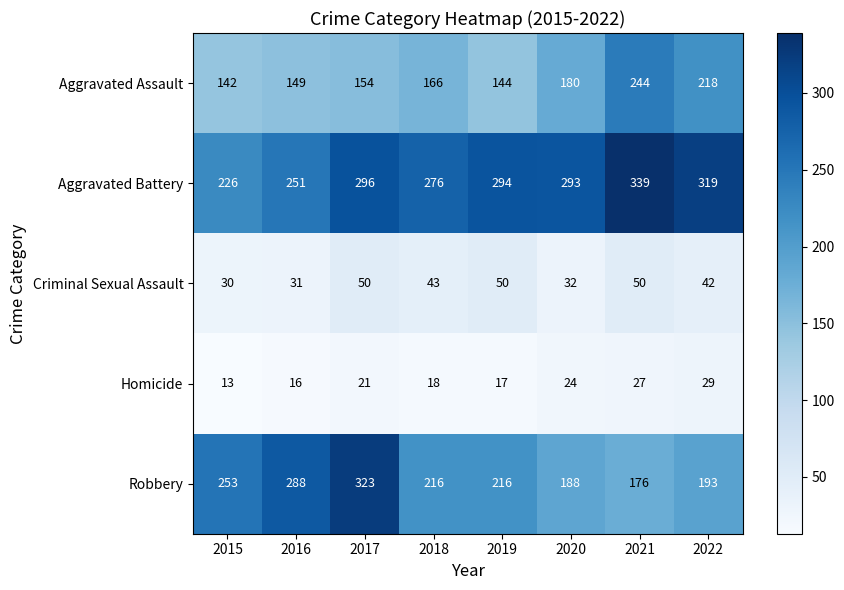

What is the minimum value shown in the chart?

13